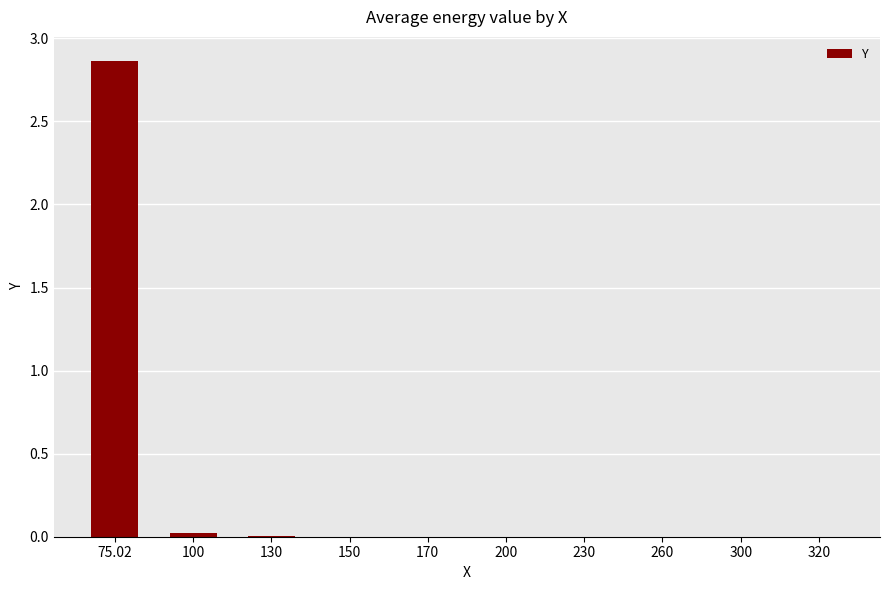

The value at 300 is 0.0. True or false?

True